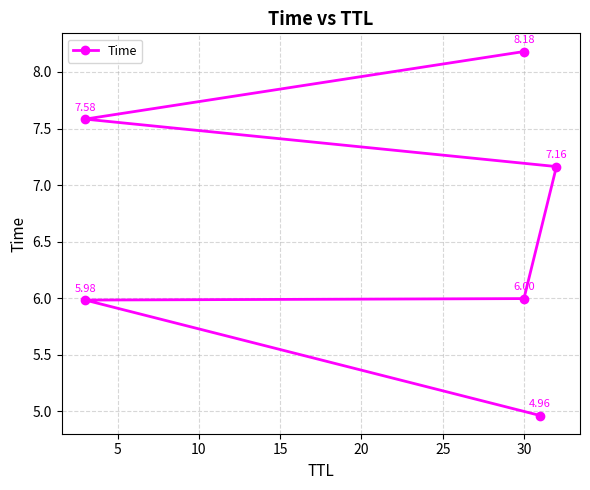

True or false: the data shows 4.8 at 30.

False